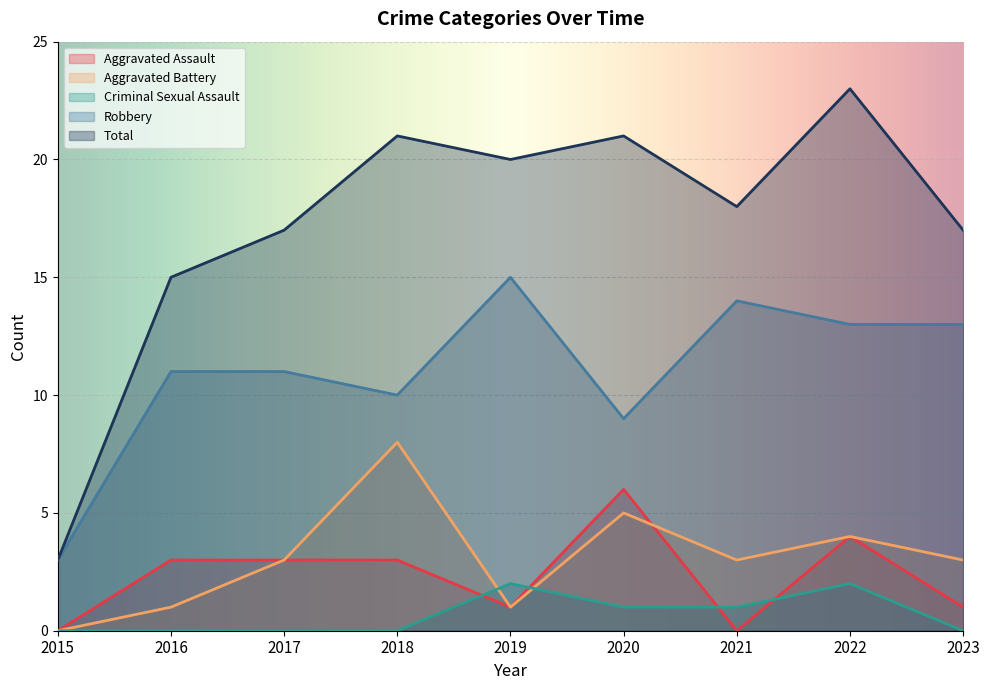

How many lines are shown in the chart?

5